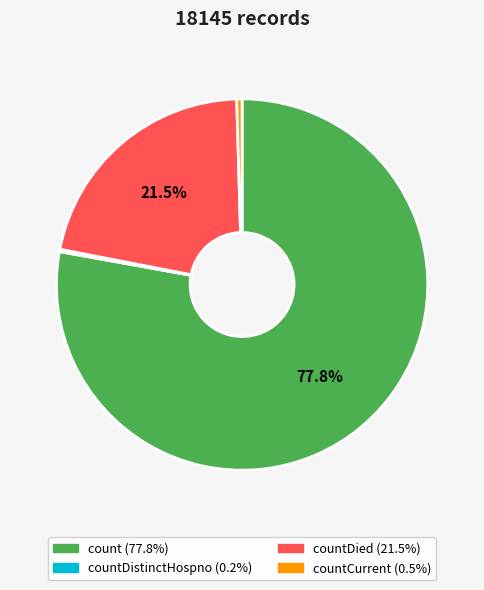

Is there a majority slice in this chart?

Yes